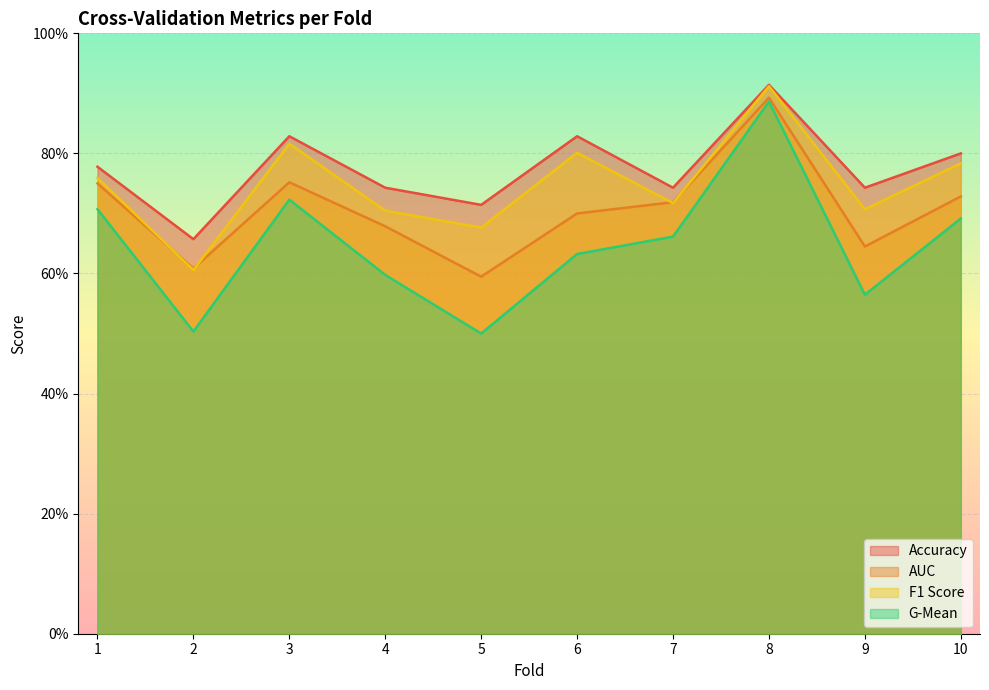

Is it true that auc equals 1.3 at 1?

False